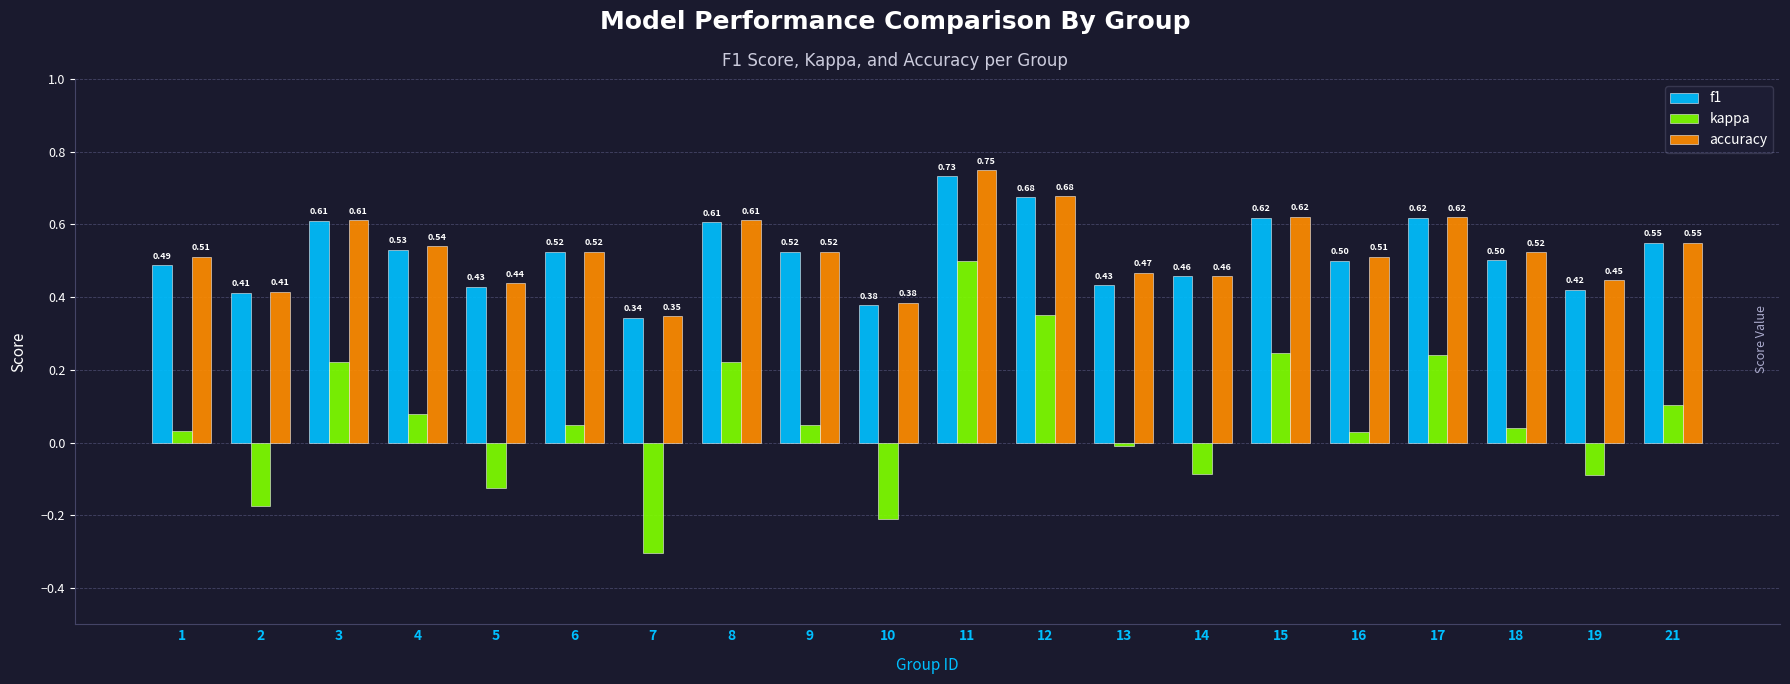

How many bars are there in each group?

3